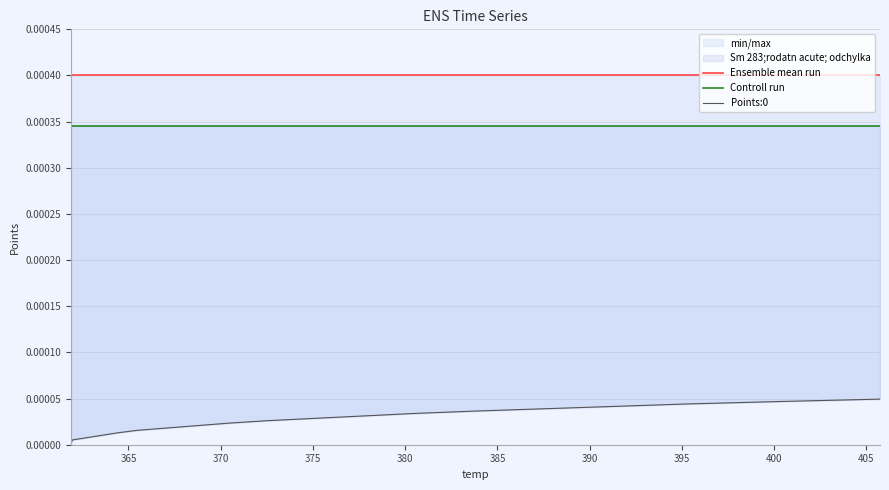

Which series has the largest range (max minus min)?

Points:0